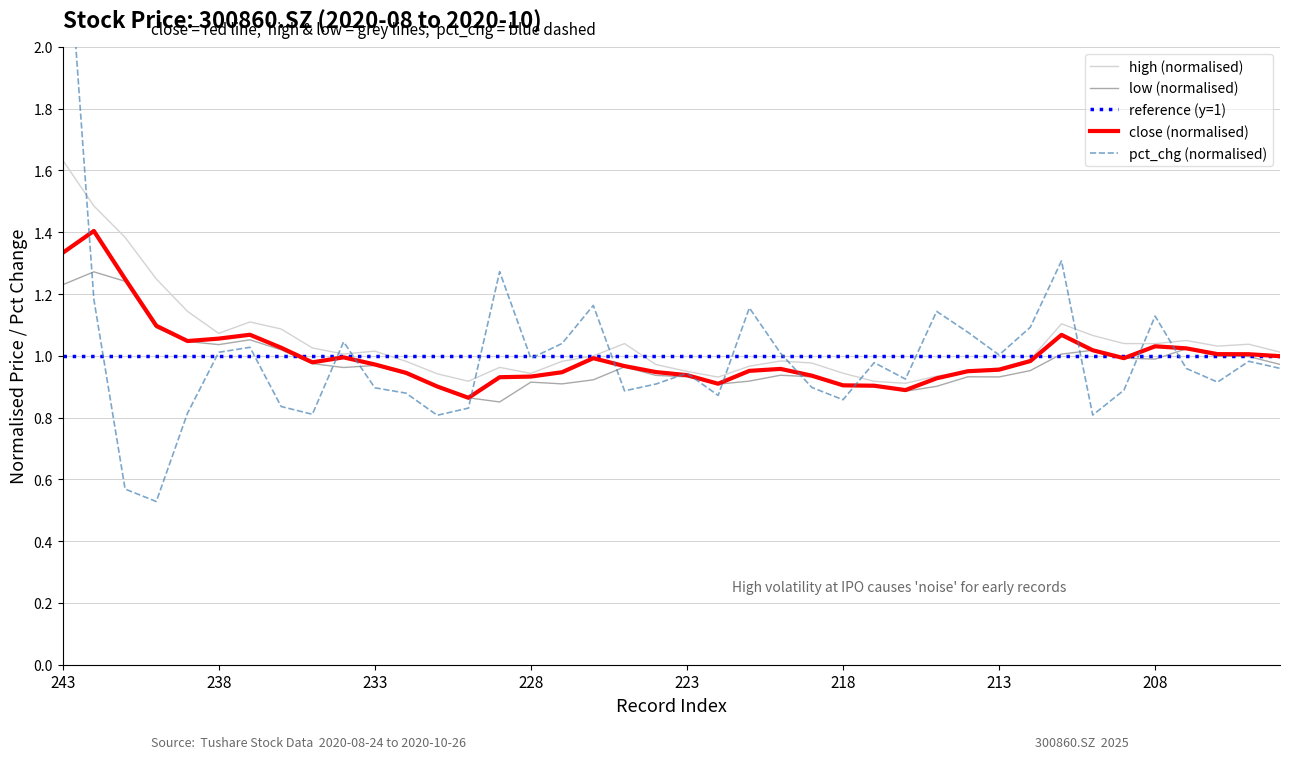

Reading right to left, list all the values displayed in this chart.

close: 1.0	1.0	1.0	1.0	1.0	1.0	1.0	1.1	1.0	1.0	1.0	0.9	0.9	0.9	0.9	0.9	1.0	1.0	0.9	0.9	0.9	1.0	1.0	0.9	0.9	0.9	0.9	0.9	0.9	1.0	1.0	1.0	1.0	1.1	1.1	1.0	1.1	1.2	1.4	1.3
high: 1.0	1.0	1.0	1.0	1.0	1.0	1.1	1.1	1.0	1.0	1.0	0.9	0.9	0.9	0.9	1.0	1.0	1.0	0.9	0.9	1.0	1.0	1.0	1.0	0.9	1.0	0.9	0.9	1.0	1.0	1.0	1.0	1.1	1.1	1.1	1.1	1.2	1.4	1.5	1.6
low: 1.0	1.0	1.0	1.0	1.0	1.0	1.0	1.0	1.0	0.9	0.9	0.9	0.9	0.9	0.9	0.9	0.9	0.9	0.9	0.9	0.9	1.0	0.9	0.9	0.9	0.9	0.9	0.9	0.9	1.0	1.0	1.0	1.0	1.1	1.0	1.0	1.1	1.2	1.3	1.2
pct_chg: 1.0	1.0	0.9	1.0	1.1	0.9	0.8	1.3	1.1	1.0	1.1	1.1	0.9	1.0	0.9	0.9	1.0	1.2	0.9	0.9	0.9	0.9	1.2	1.0	1.0	1.3	0.8	0.8	0.9	0.9	1.0	0.8	0.8	1.0	1.0	0.8	0.5	0.6	1.2	2.6